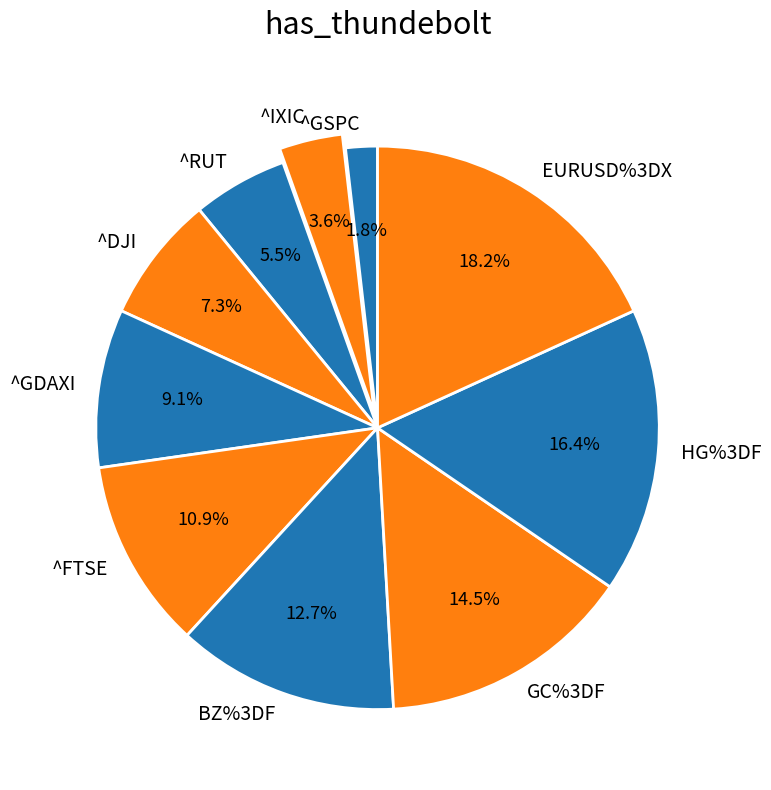

Does any single category account for the majority?

No